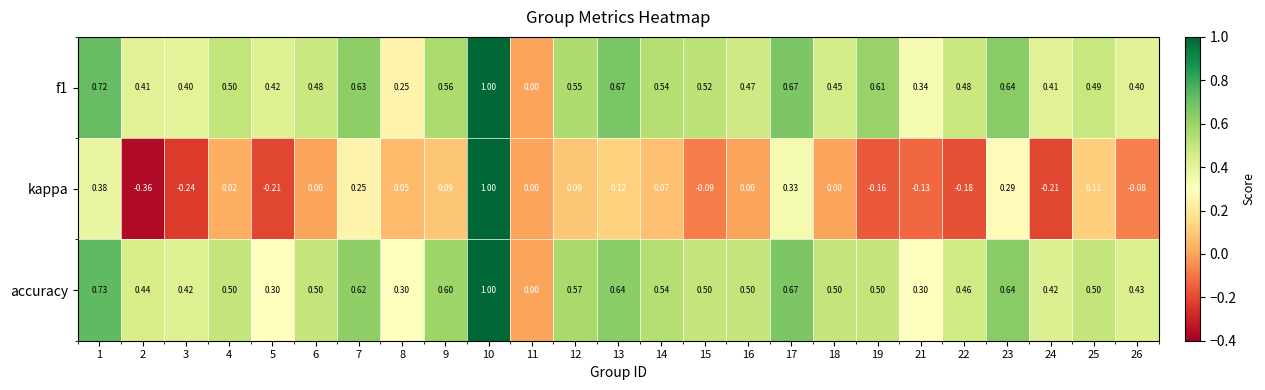

Which series has the largest range (max minus min)?

kappa